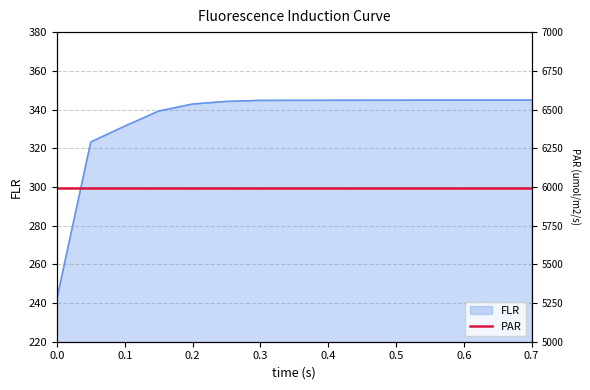

Approximately how many times larger is the value at 0.05 compared to 0.3?

0.9